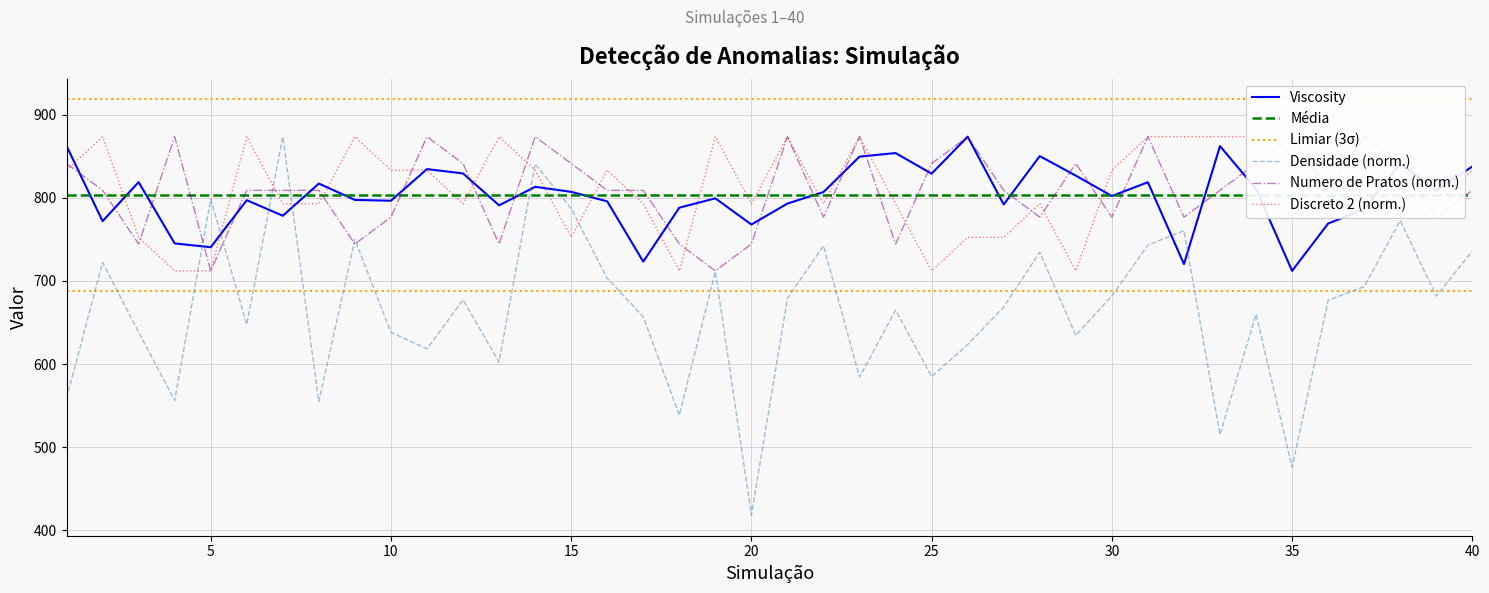

How many interior local valleys does the Numero de Pratos series have?

12